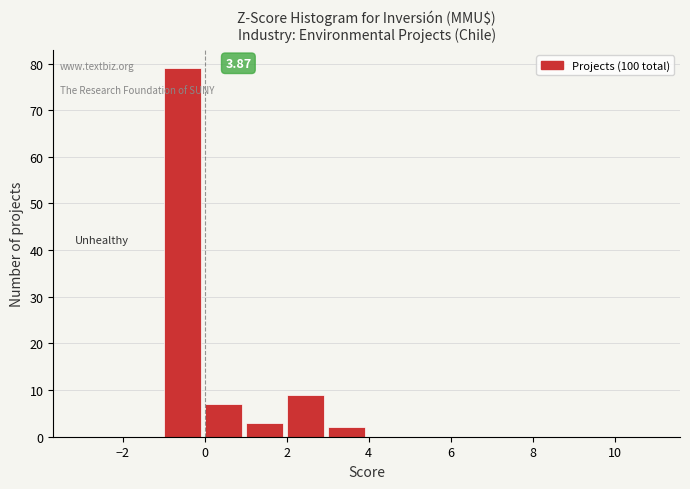

Which range on the x-axis has the tallest bar?

-1 to 0